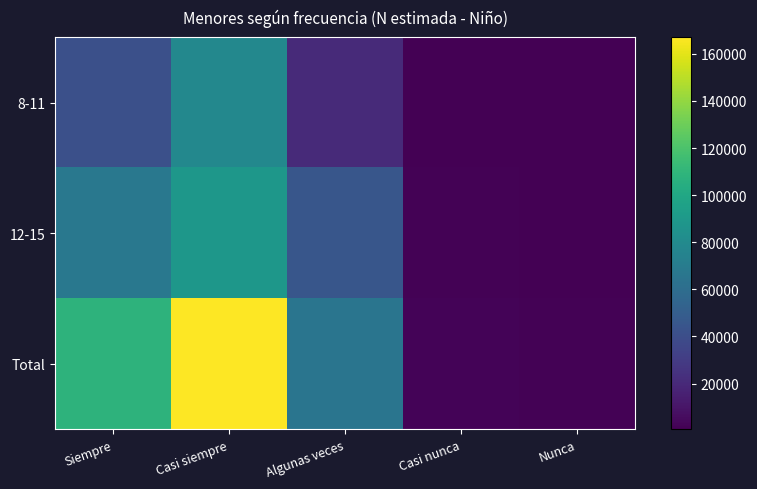

Which series has the widest spread of values?

Total